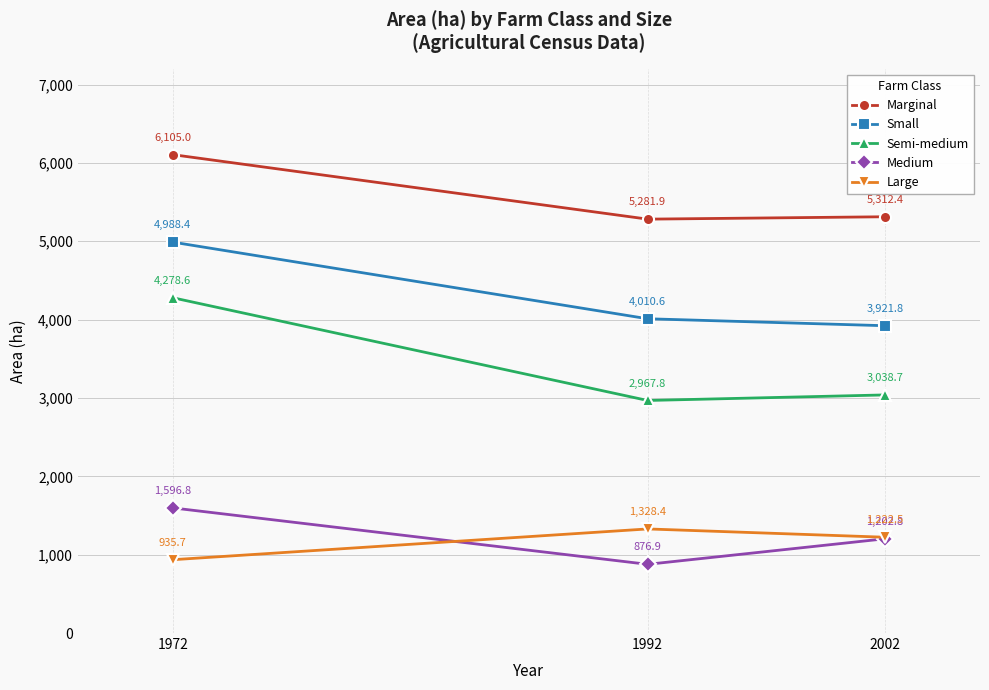

At which category is the sum across all series the highest?

1972